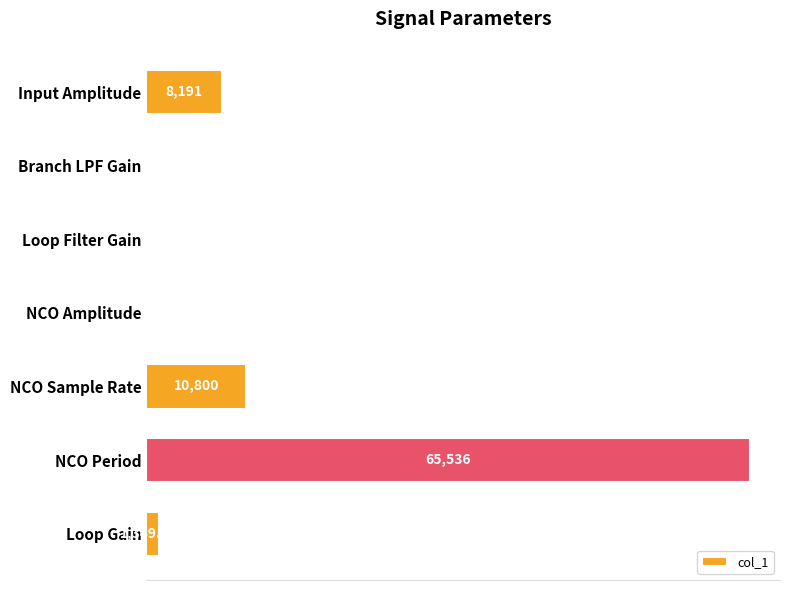

What is the change in value from Input Amplitude to NCO Sample Rate?

+2609.0